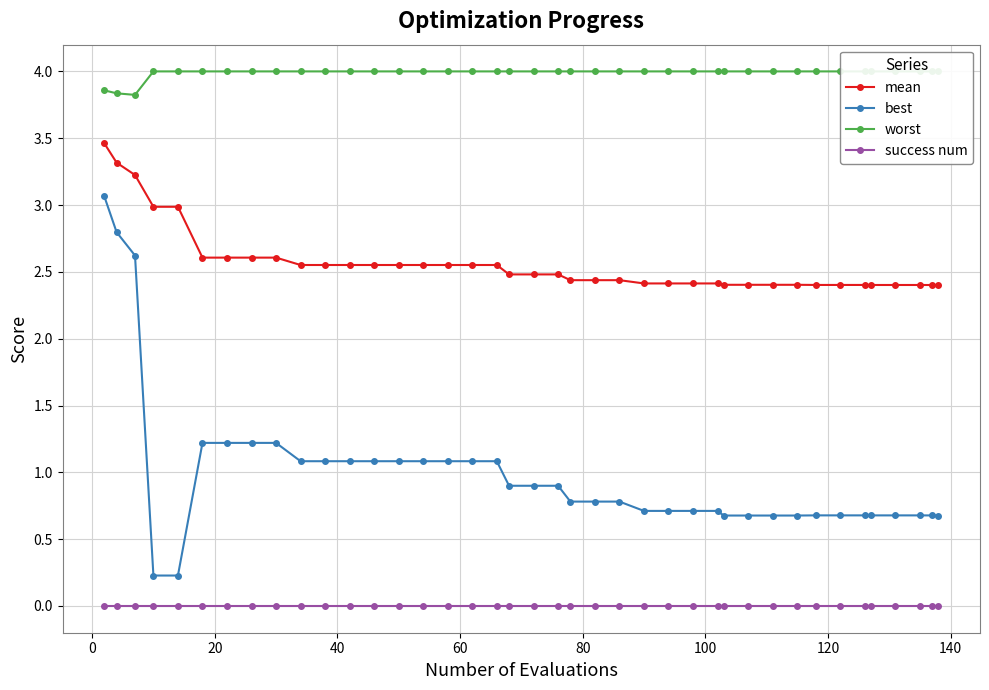

True or false: mean has more than 0 points higher than both neighbors.

False